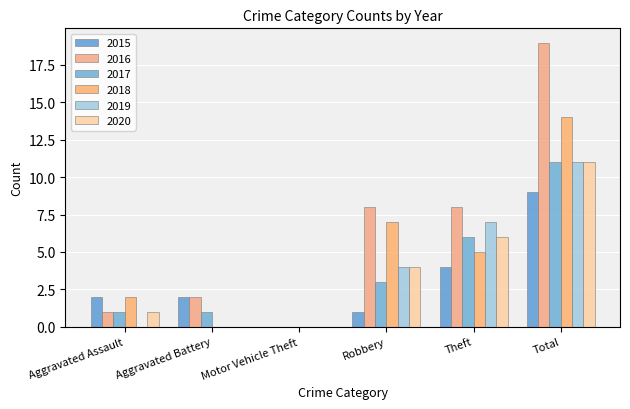

Count the number of categories in the chart.

6